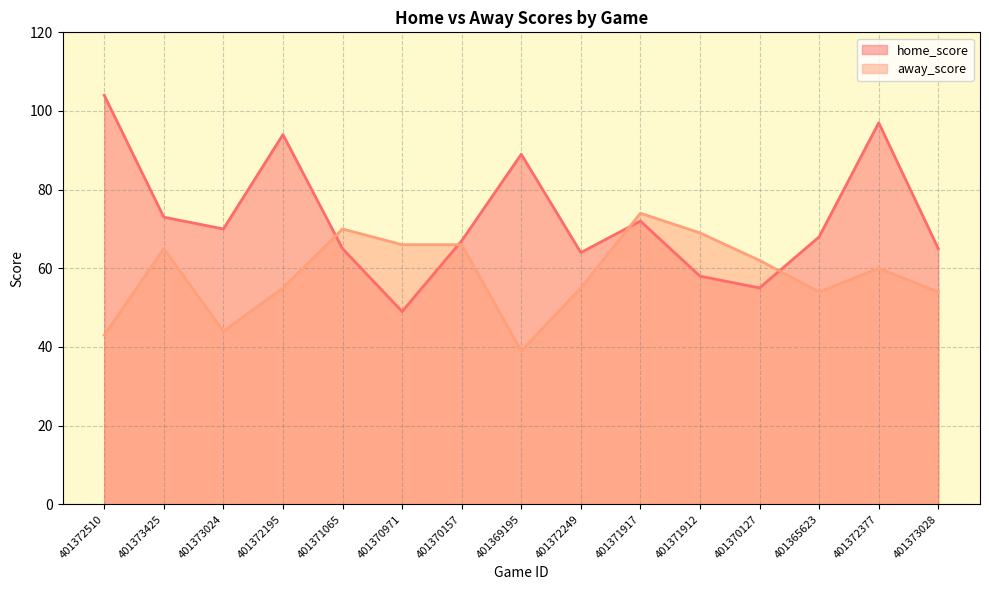

What is the difference between the second highest and minimum values in the away_score series?

31